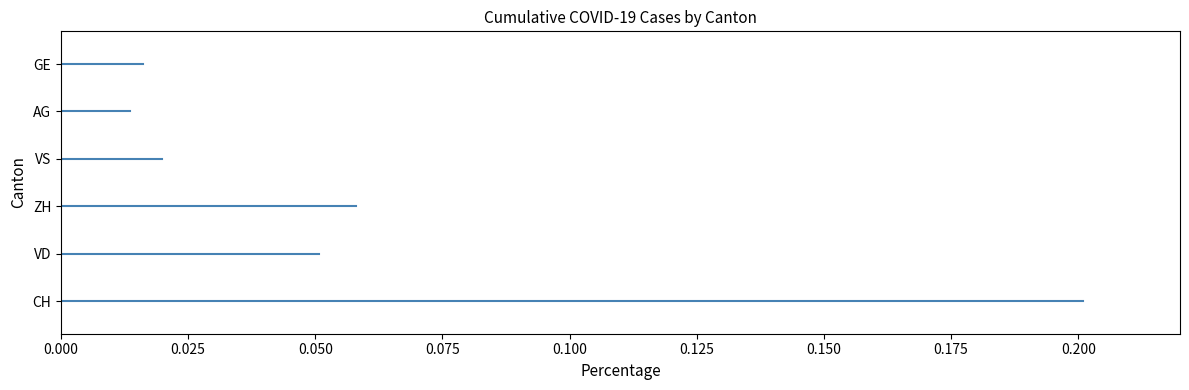

Between 0.000 and 0.025, which series saw the biggest shift?

CH